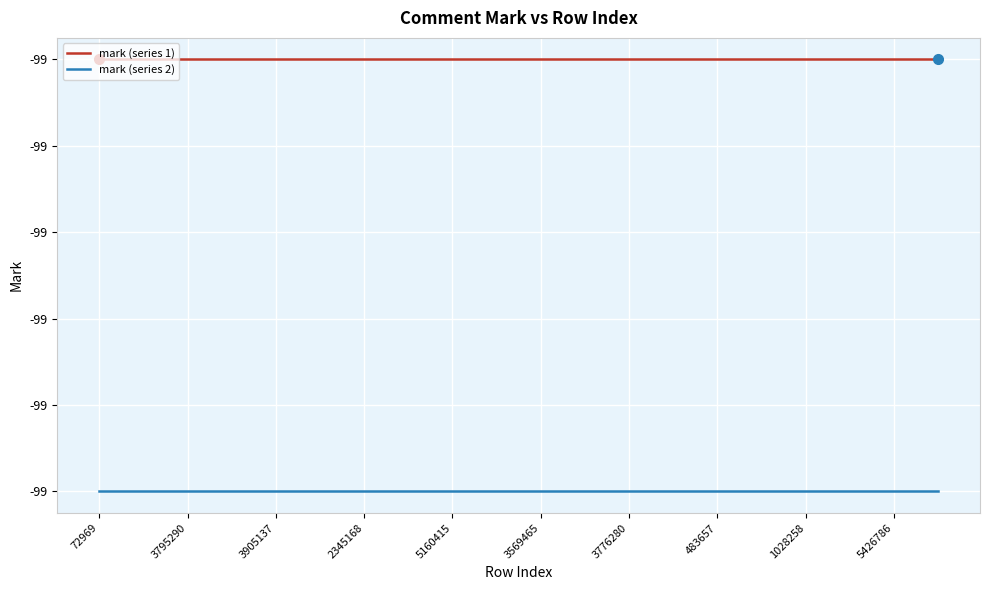

What are all the series names shown in the legend?

mark (series 1), mark (series 2)